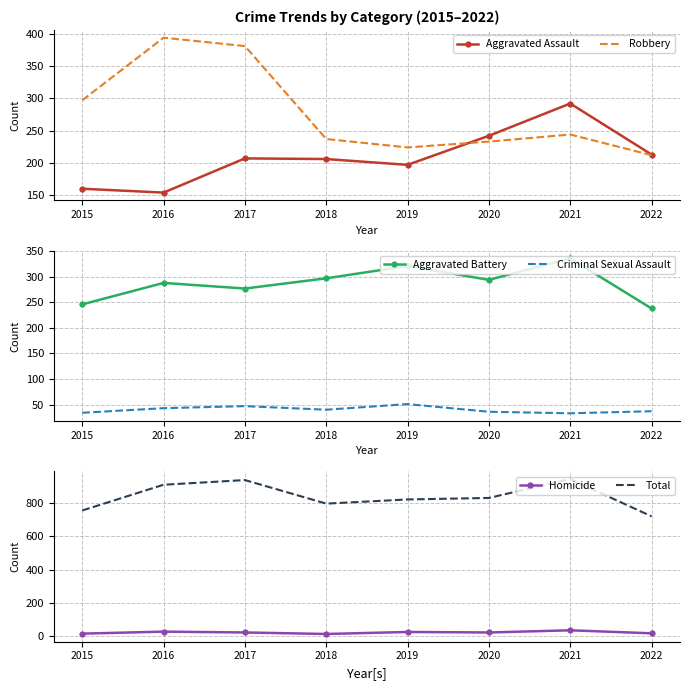

At which label does Aggravated Assault reach its minimum?

2016